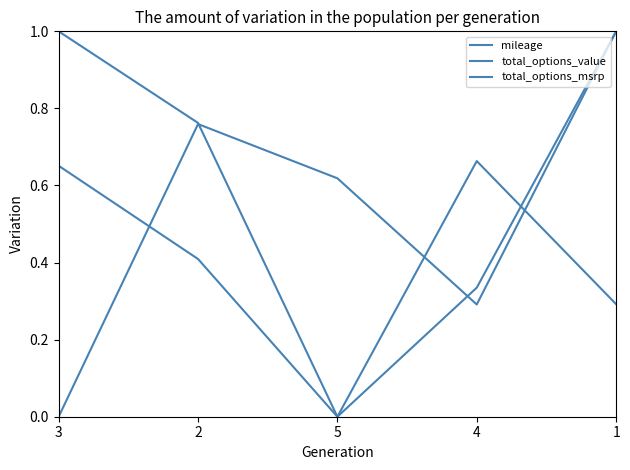

What is the label of the 4th point from the right?

2